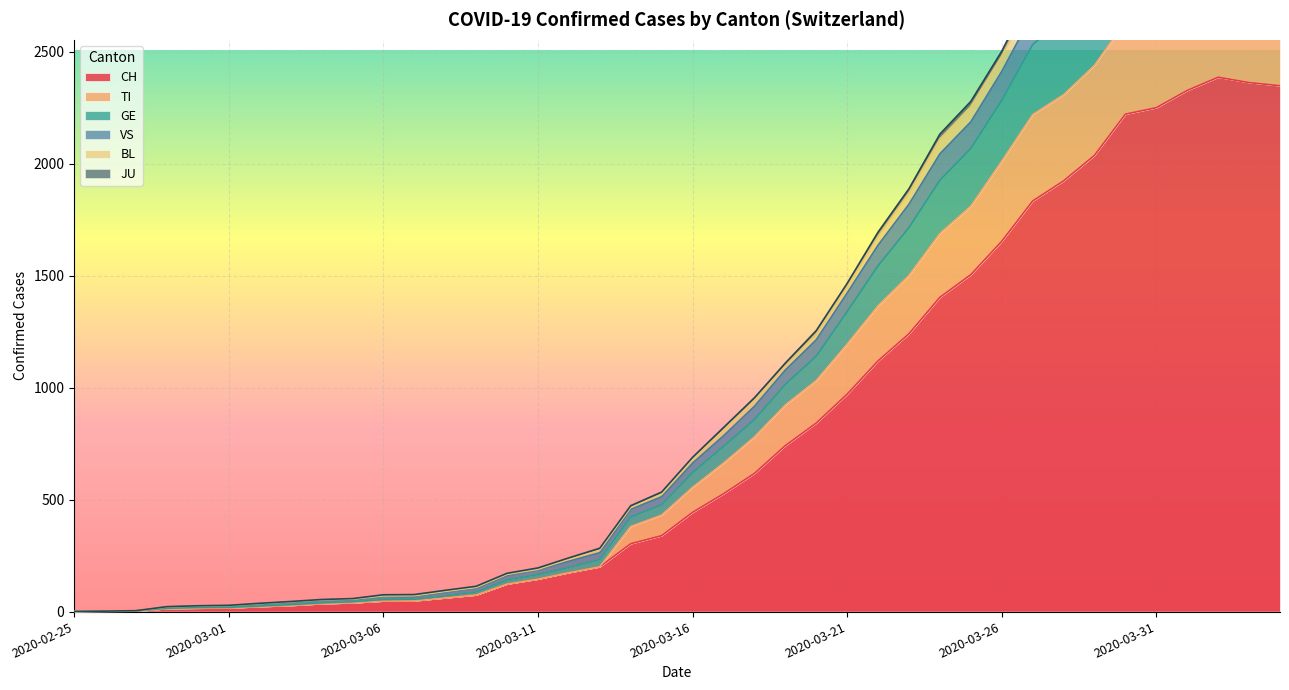

Reading right to left, what are all the values shown in this chart?

CH: 2020-04-04=2349	2020-04-03=2363	2020-04-02=2387	2020-04-01=2328	2020-03-31=2251	2020-03-30=2222	2020-03-29=2038	2020-03-28=1924	2020-03-27=1834	2020-03-26=1654	2020-03-25=1505	2020-03-24=1404	2020-03-23=1241	2020-03-22=1120	2020-03-21=971	2020-03-20=842	2020-03-19=741	2020-03-18=617	2020-03-17=526	2020-03-16=443	2020-03-15=339	2020-03-14=303	2020-03-13=200	2020-03-12=174	2020-03-11=145	2020-03-10=123	2020-03-09=74	2020-03-08=61	2020-03-07=48	2020-03-06=47	2020-03-05=39	2020-03-04=35	2020-03-03=27	2020-03-02=22	2020-03-01=16	2020-02-29=15	2020-02-28=13	2020-02-27=2	2020-02-26=1	2020-02-25=0
TI: 2020-04-04=2712	2020-04-03=2733	2020-04-02=2761	2020-04-01=2724	2020-03-31=2652	2020-03-30=2637	2020-03-29=2440	2020-03-28=2309	2020-03-27=2220	2020-03-26=2012	2020-03-25=1811	2020-03-24=1689	2020-03-23=1502	2020-03-22=1366	2020-03-21=1195	2020-03-20=1032	2020-03-19=923	2020-03-18=780	2020-03-17=663	2020-03-16=555	2020-03-15=431	2020-03-14=380	2020-03-13=200	2020-03-12=174	2020-03-11=145	2020-03-10=123	2020-03-09=74	2020-03-08=61	2020-03-07=48	2020-03-06=47	2020-03-05=39	2020-03-04=35	2020-03-03=27	2020-03-02=22	2020-03-01=16	2020-02-29=15	2020-02-28=13	2020-02-27=2	2020-02-26=1	2020-02-25=0
GE: 2020-04-04=3133	2020-04-03=3157	2020-04-02=3185	2020-04-01=3130	2020-03-31=3057	2020-03-30=3019	2020-03-29=2805	2020-03-28=2648	2020-03-27=2533	2020-03-26=2284	2020-03-25=2069	2020-03-24=1927	2020-03-23=1716	2020-03-22=1545	2020-03-21=1340	2020-03-20=1141	2020-03-19=1015	2020-03-18=858	2020-03-17=738	2020-03-16=621	2020-03-15=477	2020-03-14=423	2020-03-13=233	2020-03-12=197	2020-03-11=165	2020-03-10=141	2020-03-09=87	2020-03-08=70	2020-03-07=55	2020-03-06=54	2020-03-05=44	2020-03-04=39	2020-03-03=31	2020-03-02=25	2020-03-01=19	2020-02-29=18	2020-02-28=15	2020-02-27=3	2020-02-26=2	2020-02-25=0
VS: 2020-04-04=3383	2020-04-03=3414	2020-04-02=3442	2020-04-01=3392	2020-03-31=3327	2020-03-30=3287	2020-03-29=3085	2020-03-28=2893	2020-03-27=2775	2020-03-26=2503	2020-03-25=2279	2020-03-24=2133	2020-03-23=1889	2020-03-22=1695	2020-03-21=1466	2020-03-20=1255	2020-03-19=1110	2020-03-18=955	2020-03-17=822	2020-03-16=689	2020-03-15=534	2020-03-14=473	2020-03-13=283	2020-03-12=240	2020-03-11=195	2020-03-10=171	2020-03-09=113	2020-03-08=95	2020-03-07=76	2020-03-06=75	2020-03-05=58	2020-03-04=54	2020-03-03=45	2020-03-02=37	2020-03-01=28	2020-02-29=26	2020-02-28=22	2020-02-27=4	2020-02-26=2	2020-02-25=0
BL: 2020-04-04=3356	2020-04-03=3386	2020-04-02=3413	2020-04-01=3363	2020-03-31=3298	2020-03-30=3259	2020-03-29=3057	2020-03-28=2866	2020-03-27=2750	2020-03-26=2481	2020-03-25=2256	2020-03-24=2111	2020-03-23=1871	2020-03-22=1677	2020-03-21=1453	2020-03-20=1241	2020-03-19=1098	2020-03-18=944	2020-03-17=811	2020-03-16=680	2020-03-15=525	2020-03-14=465	2020-03-13=275	2020-03-12=234	2020-03-11=189	2020-03-10=166	2020-03-09=108	2020-03-08=90	2020-03-07=71	2020-03-06=70	2020-03-05=56	2020-03-04=53	2020-03-03=44	2020-03-02=36	2020-03-01=27	2020-02-29=25	2020-02-28=21	2020-02-27=3	2020-02-26=2	2020-02-25=0
JU: 2020-04-04=3283	2020-04-03=3304	2020-04-02=3332	2020-04-01=3277	2020-03-31=3210	2020-03-30=3173	2020-03-29=2958	2020-03-28=2791	2020-03-27=2671	2020-03-26=2413	2020-03-25=2188	2020-03-24=2045	2020-03-23=1820	2020-03-22=1637	2020-03-21=1423	2020-03-20=1214	2020-03-19=1079	2020-03-18=917	2020-03-17=785	2020-03-16=663	2020-03-15=513	2020-03-14=457	2020-03-13=263	2020-03-12=225	2020-03-11=186	2020-03-10=161	2020-03-09=104	2020-03-08=86	2020-03-07=67	2020-03-06=66	2020-03-05=55	2020-03-04=52	2020-03-03=43	2020-03-02=35	2020-03-01=26	2020-02-29=24	2020-02-28=21	2020-02-27=3	2020-02-26=2	2020-02-25=0